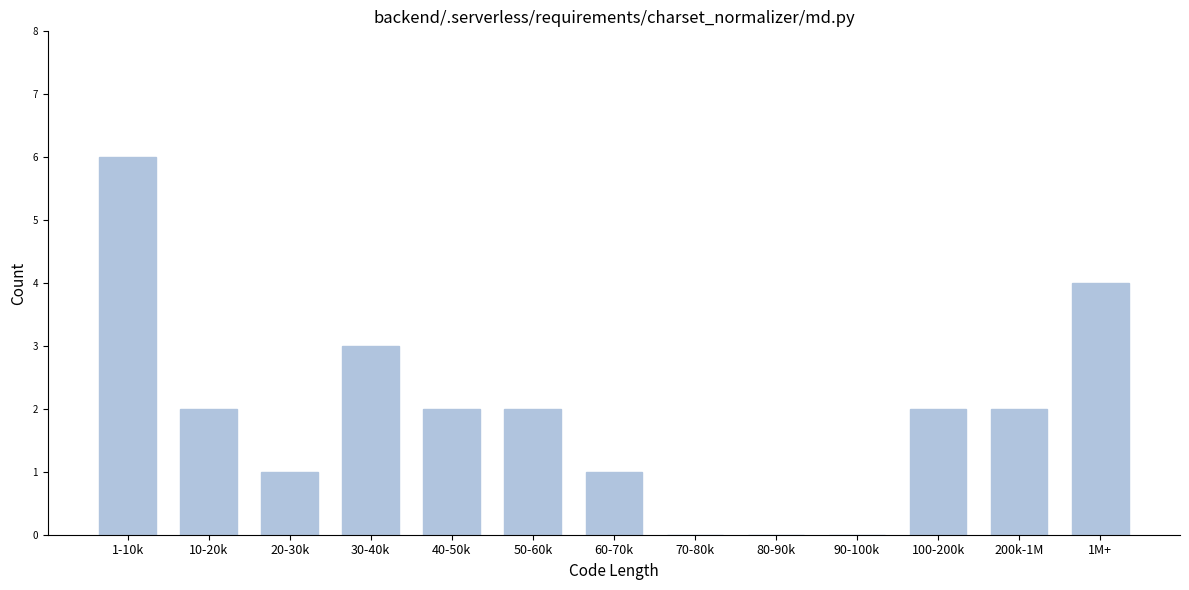

Reading left to right, transcribe all the data shown in this chart.

1-10k=6	10-20k=2	20-30k=1	30-40k=3	40-50k=2	50-60k=2	60-70k=1	70-80k=0	80-90k=0	90-100k=0	100-200k=2	200k-1M=2	1M+=4